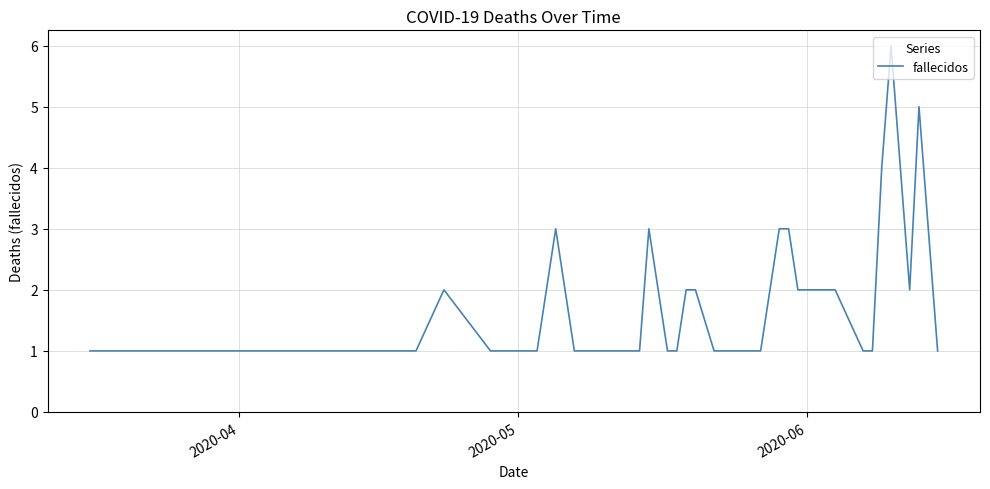

What is the difference between the maximum and minimum values?

5